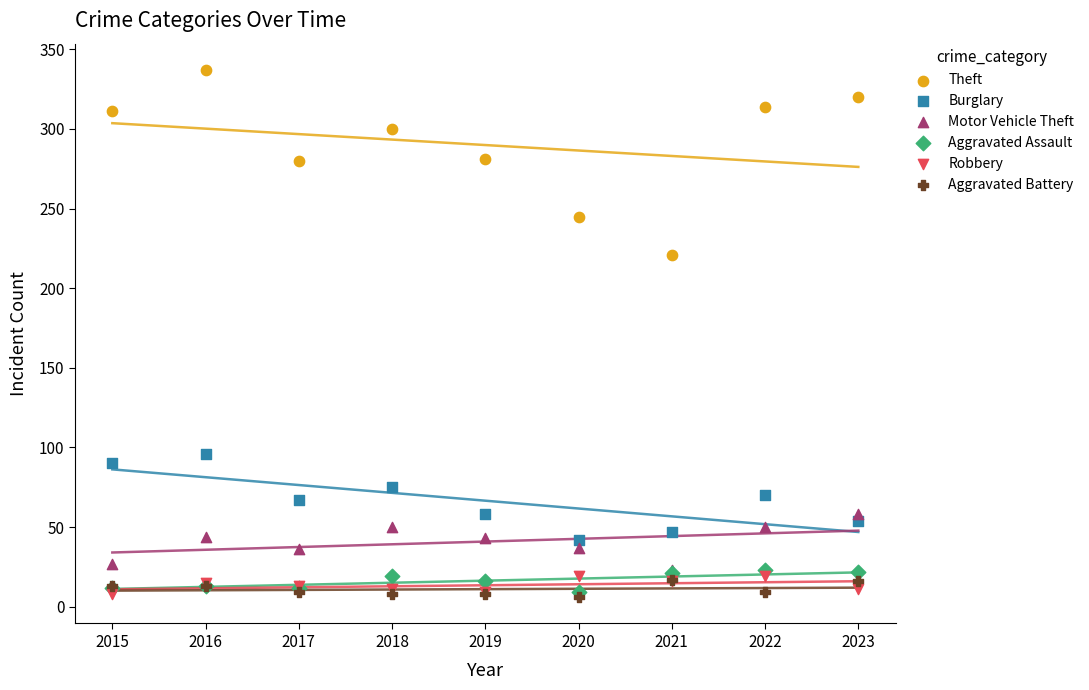

Which series reaches the maximum Y coordinate?

Theft